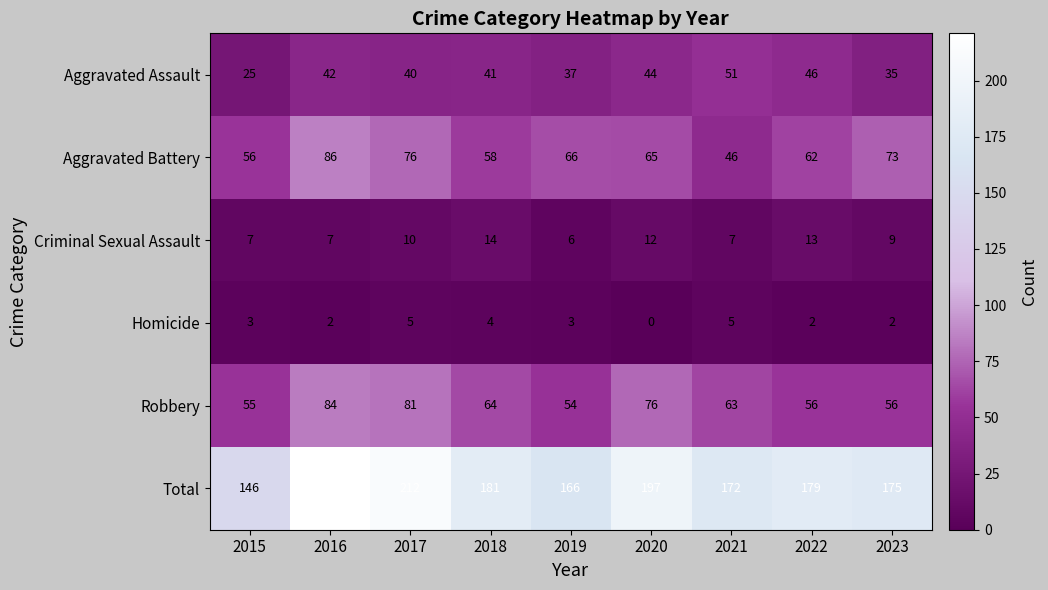

What is the difference between the Aggravated Assault values at 2023 and 2017?

5